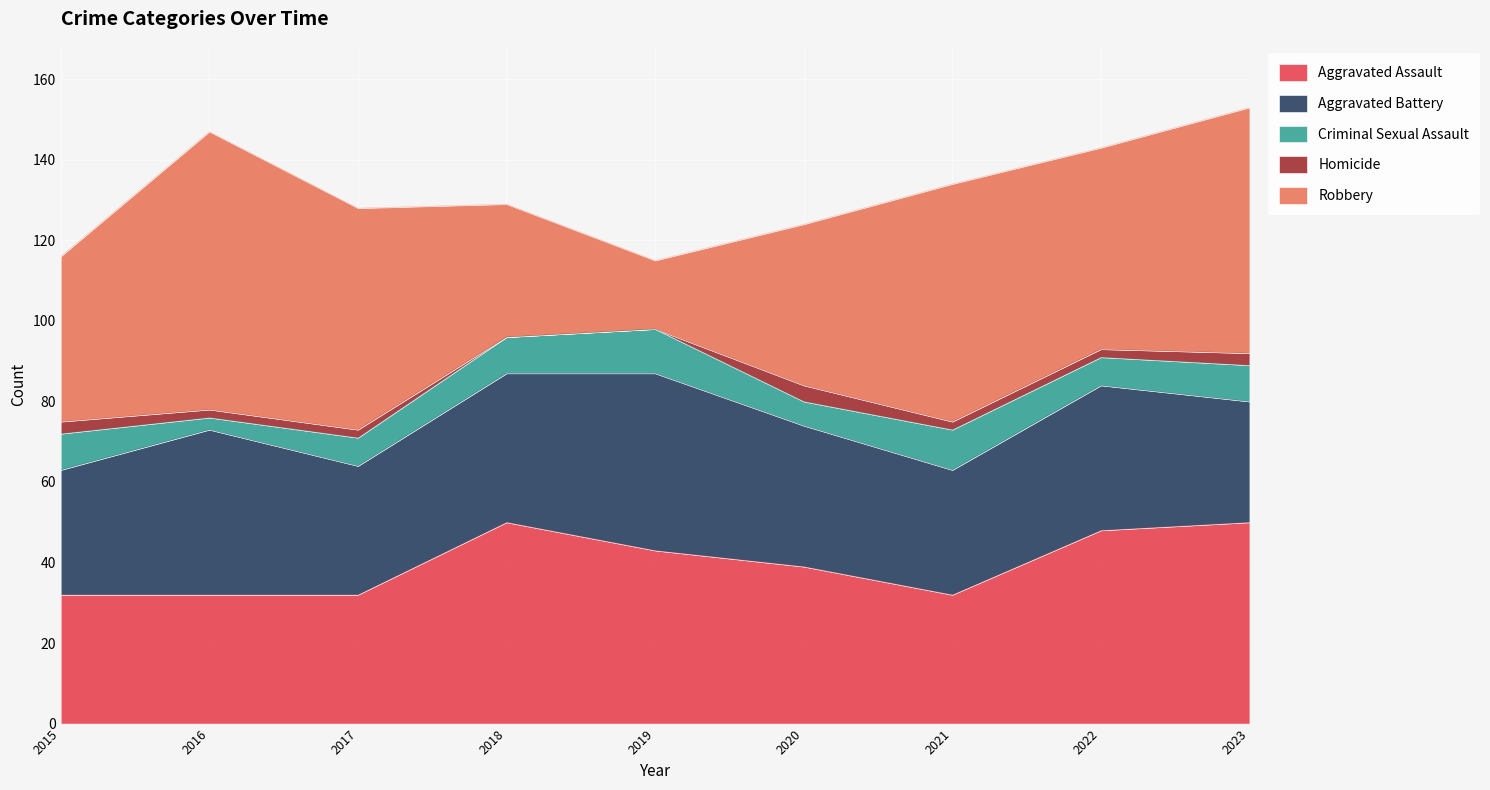

What is the total value across all series at 2023?

153